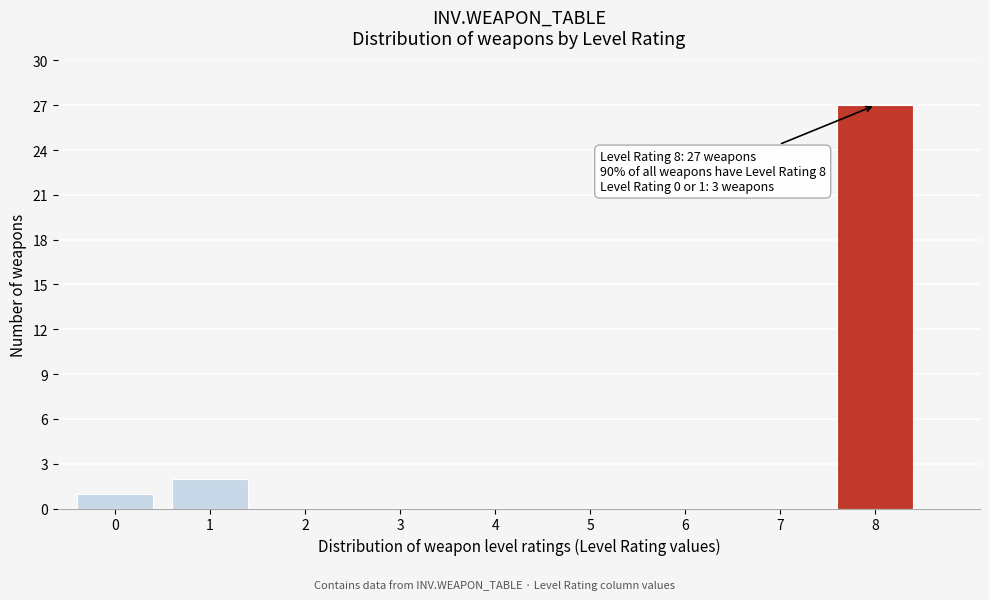

Reading right to left, what are all the values shown in this chart?

8=27	7=0	6=0	5=0	4=0	3=0	2=0	1=2	0=1